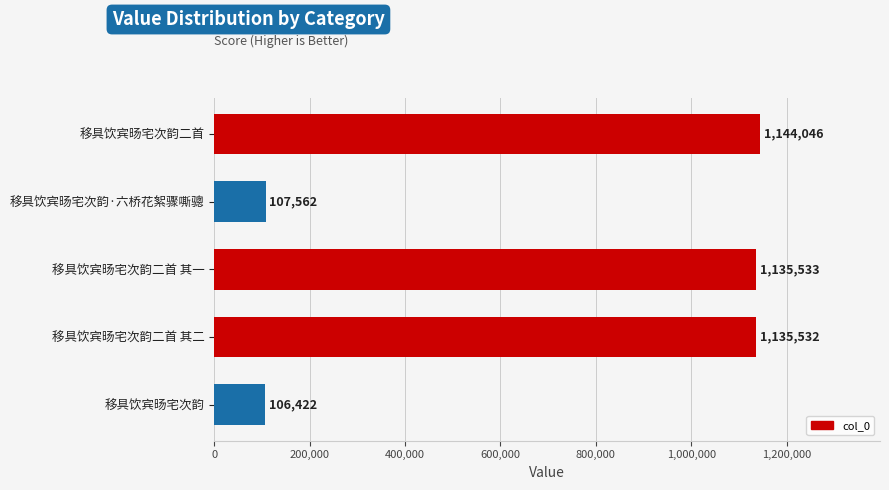

What is the change in value from 移具饮宾旸宅次韵二首 to 移具饮宾旸宅次韵?

-1037624